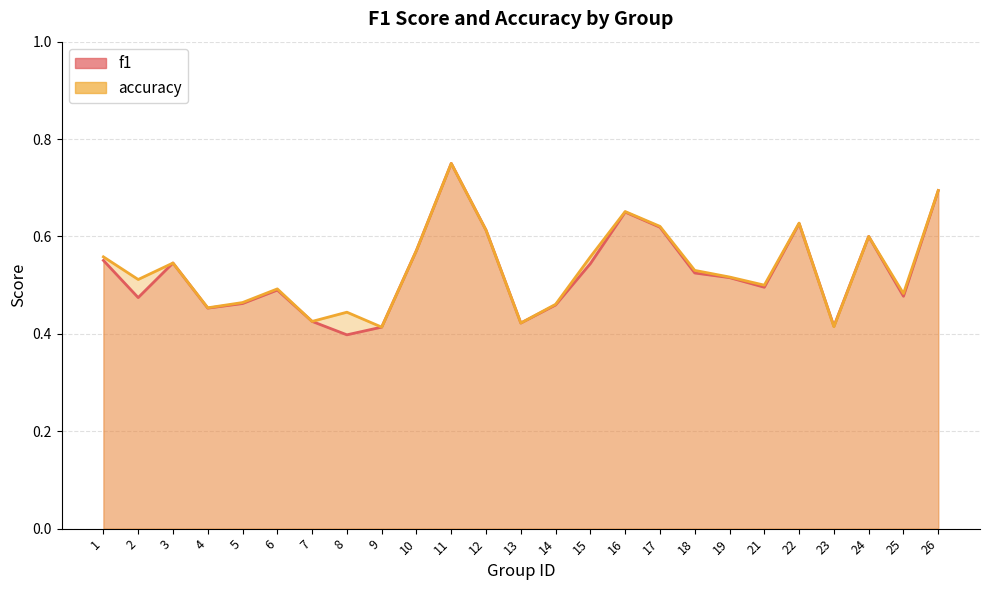

Which series changed the most between 4 and 25?

accuracy